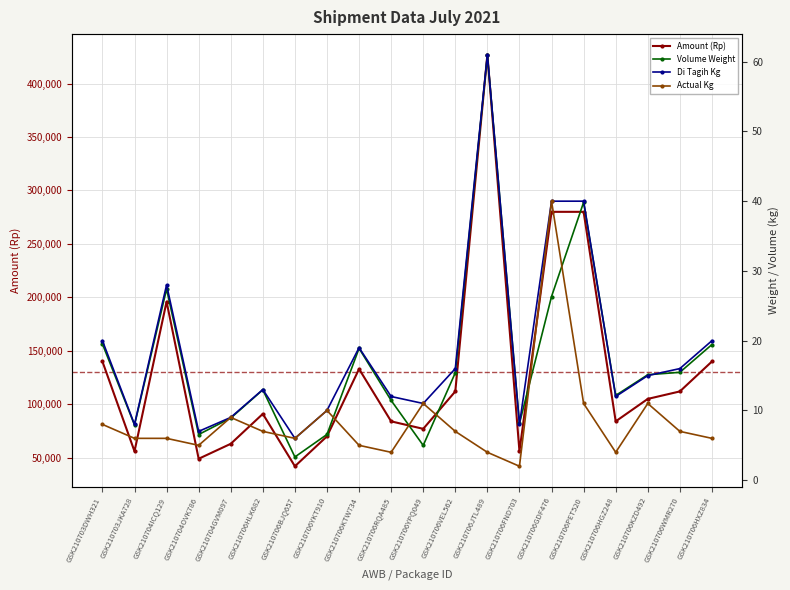

Reading right to left, list all the values displayed in this chart.

Amount (Rp): 140000.0	112000.0	105000.0	84000.0	280000.0	280000.0	56000.0	427000.0	112000.0	77000.0	84000.0	133000.0	70000.0	42000.0	91000.0	63000.0	49000.0	196000.0	56000.0	140000.0
Volume Weight: 19.4	15.5	15.1	12.2	39.8	26.3	8.1	60.9	15.4	5.0	11.4	18.9	6.6	3.3	13.0	8.9	6.6	27.4	7.9	19.5
Di Tagih Kg: 20.0	16.0	15.0	12.0	40.0	40.0	8.0	61.0	16.0	11.0	12.0	19.0	10.0	6.0	13.0	9.0	7.0	28.0	8.0	20.0
Actual Kg: 6.0	7.0	11.0	4.0	11.0	40.0	2.0	4.0	7.0	11.0	4.0	5.0	10.0	6.0	7.0	9.0	5.0	6.0	6.0	8.0